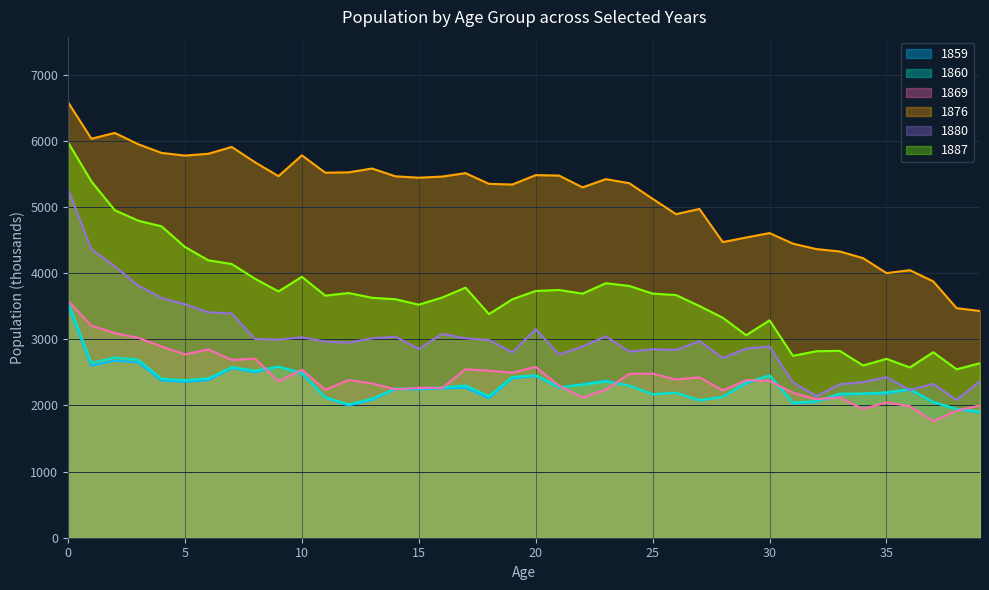

What is the difference between the second highest and minimum values in the 1887 series?

2840